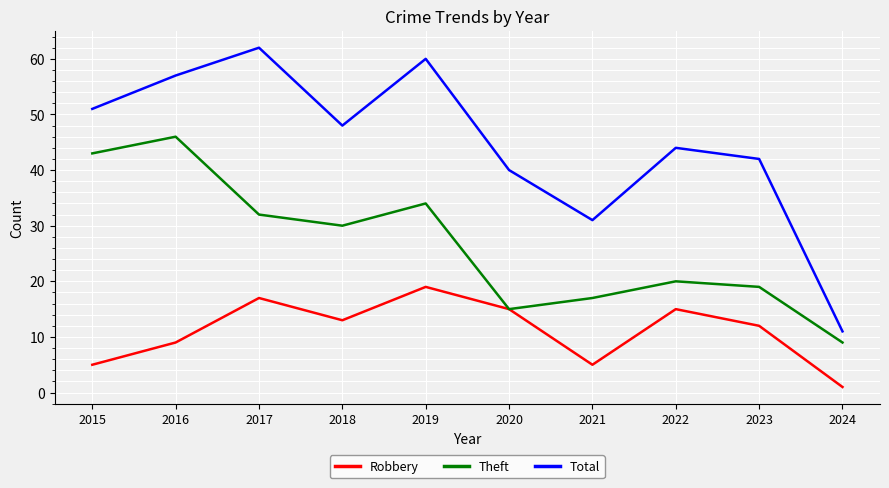

The Theft series shows 26 at 2021. True or false?

False